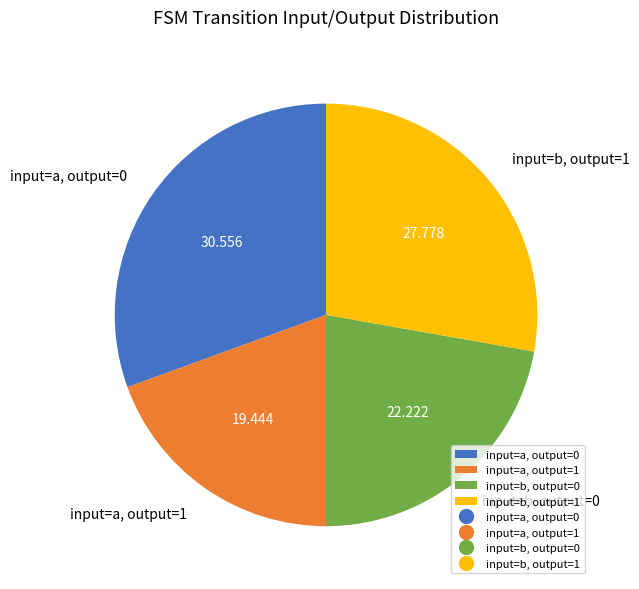

Is input=a, output=1 the majority of the pie?

No